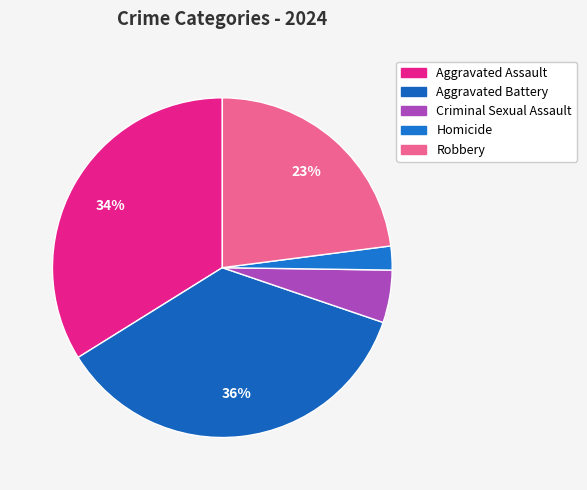

To the nearest percent, what portion does Aggravated Assault represent?

34%